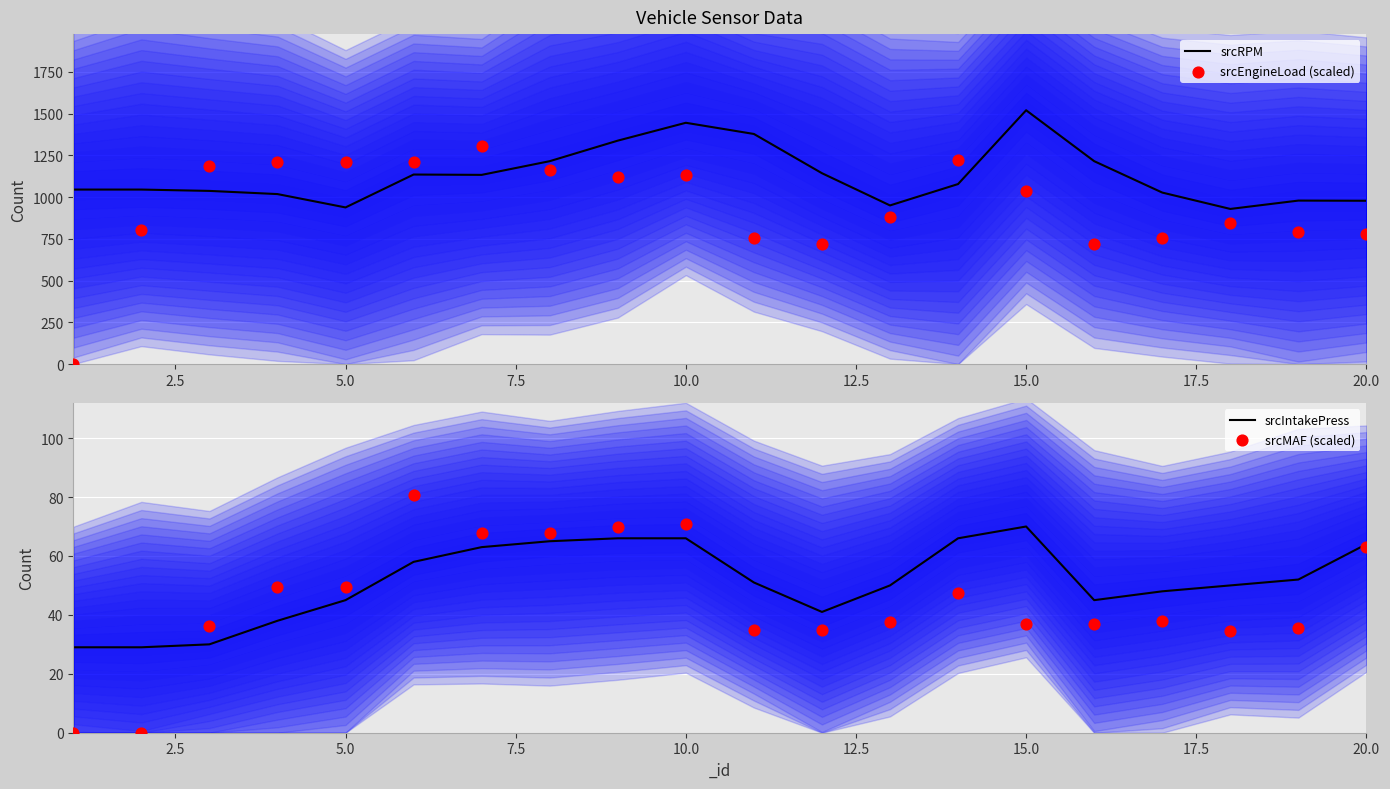

At how many categories does at least one series exceed 20?

20